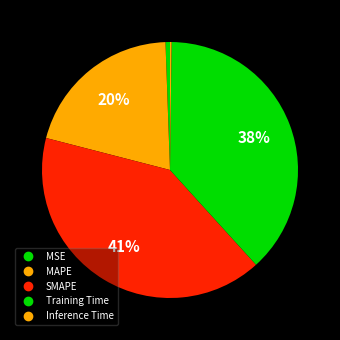

What is the smallest slice in the pie chart?

Inference Time